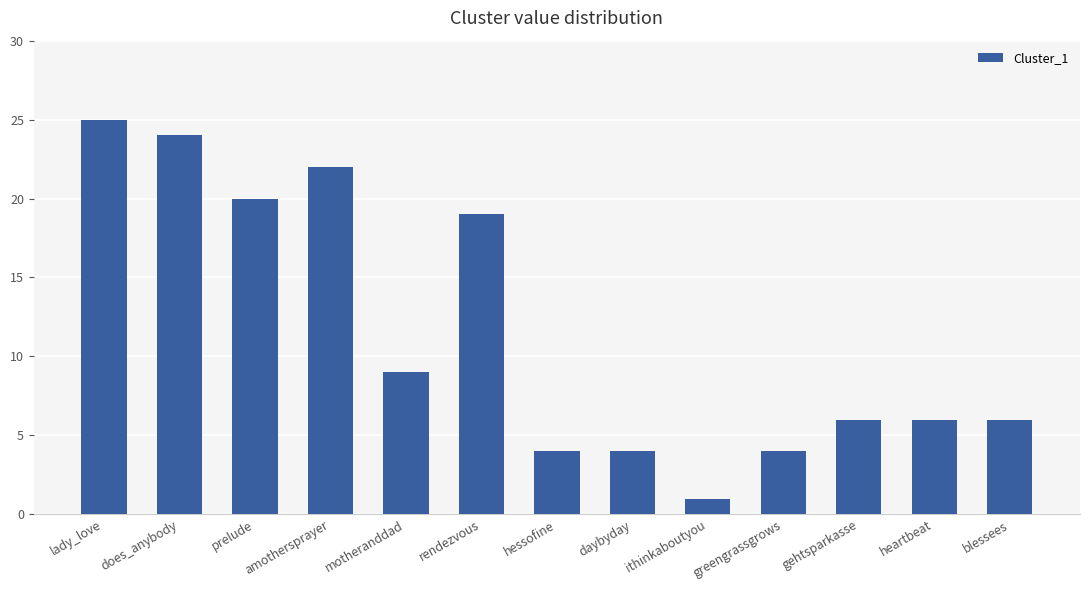

Reading right to left, extract all data points from this chart.

6	6	6	4	1	4	4	19	9	22	20	24	25